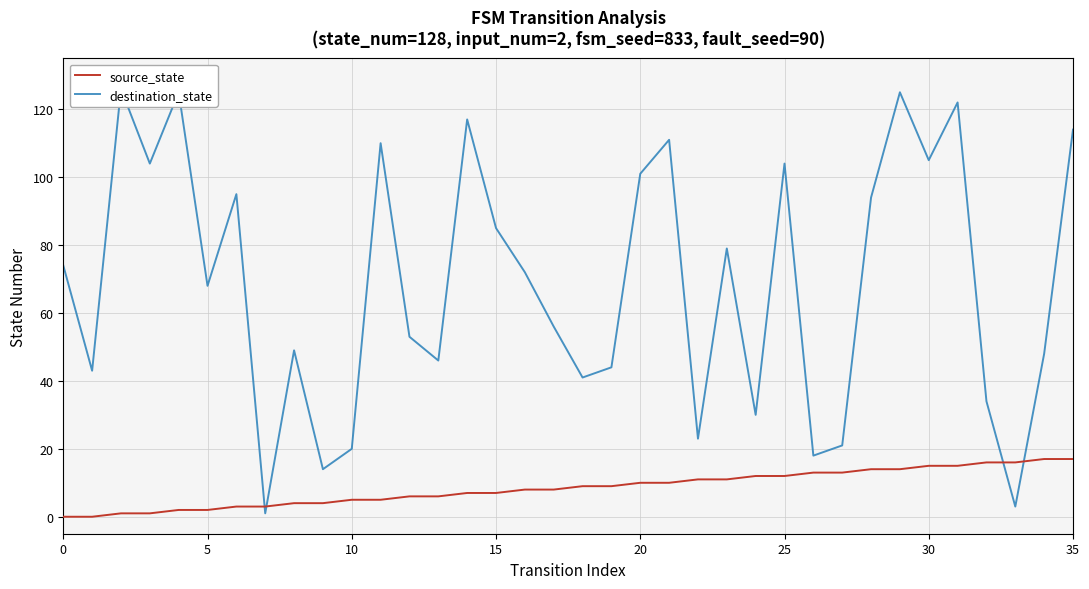

The value of source_state at 35 is 17. True or false?

True